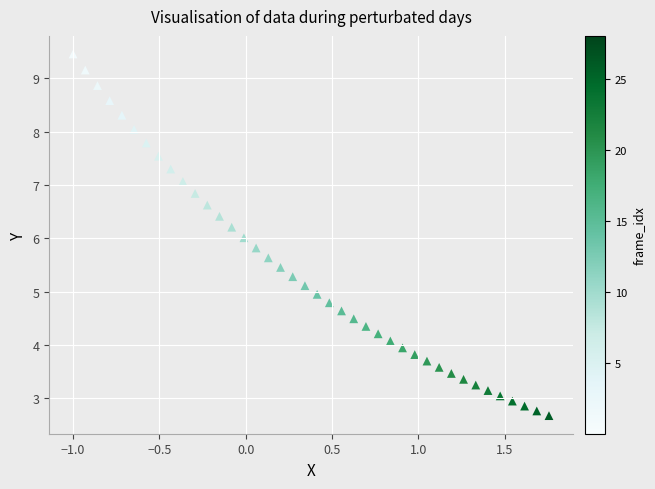

What is the range of X values (max minus min)?

2.8